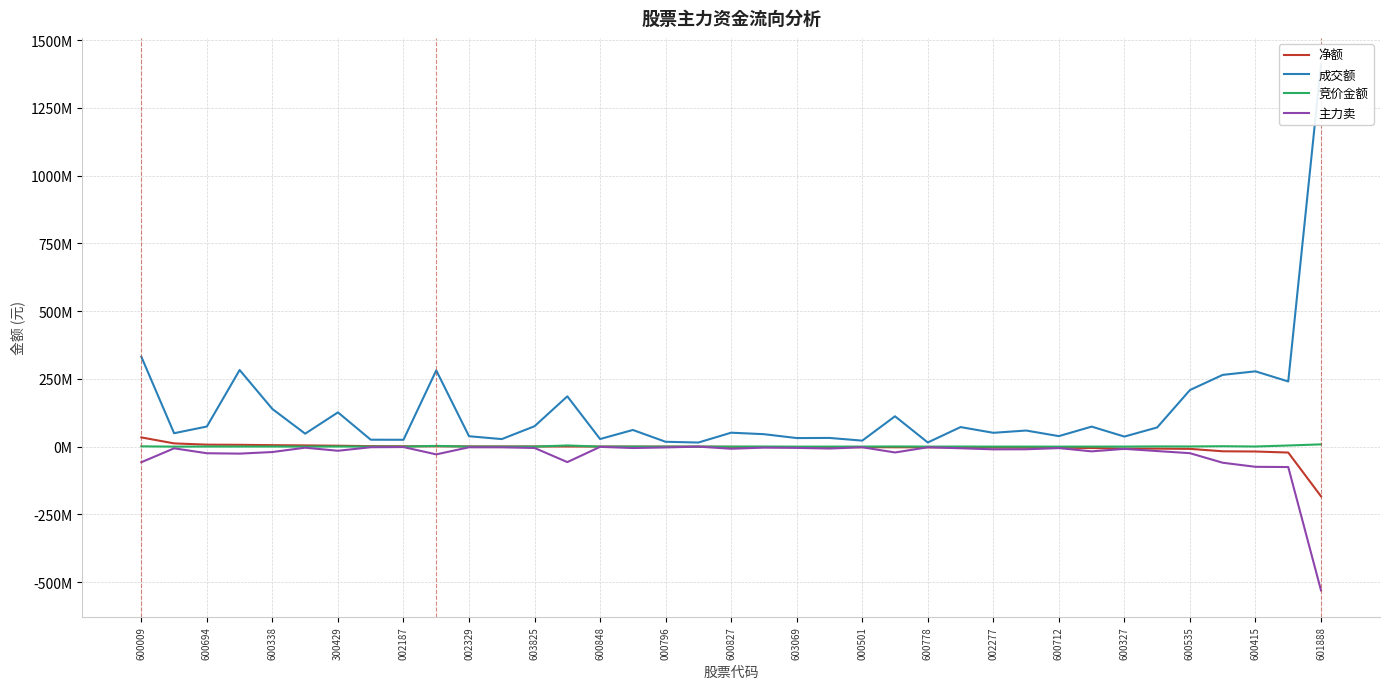

Count the number of data series in this chart.

4